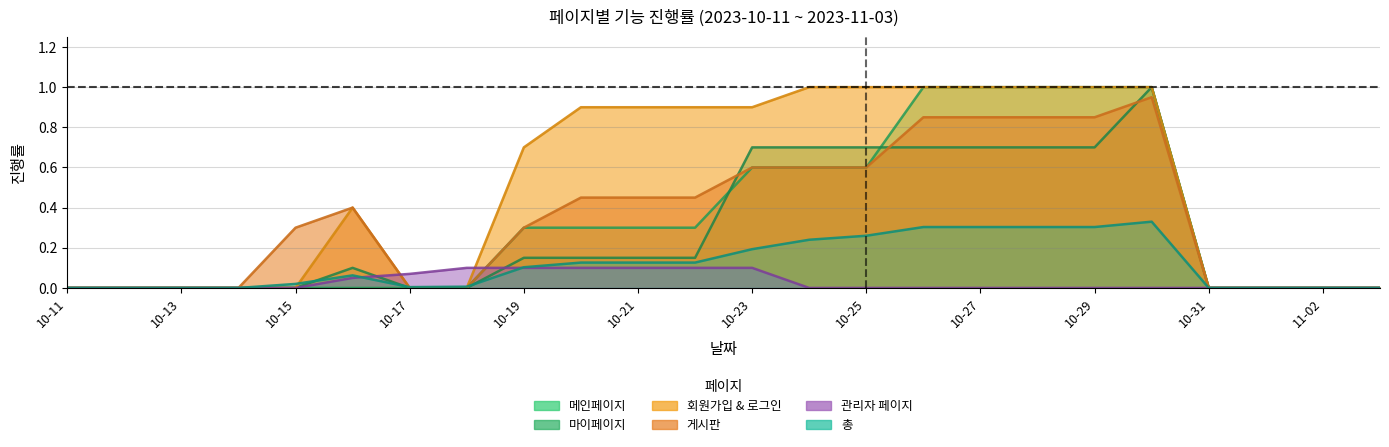

Rank the series at 10-23 from highest to lowest value.

회원가입 & 로그인, 마이페이지, 메인페이지, 게시판, 총, 관리자 페이지